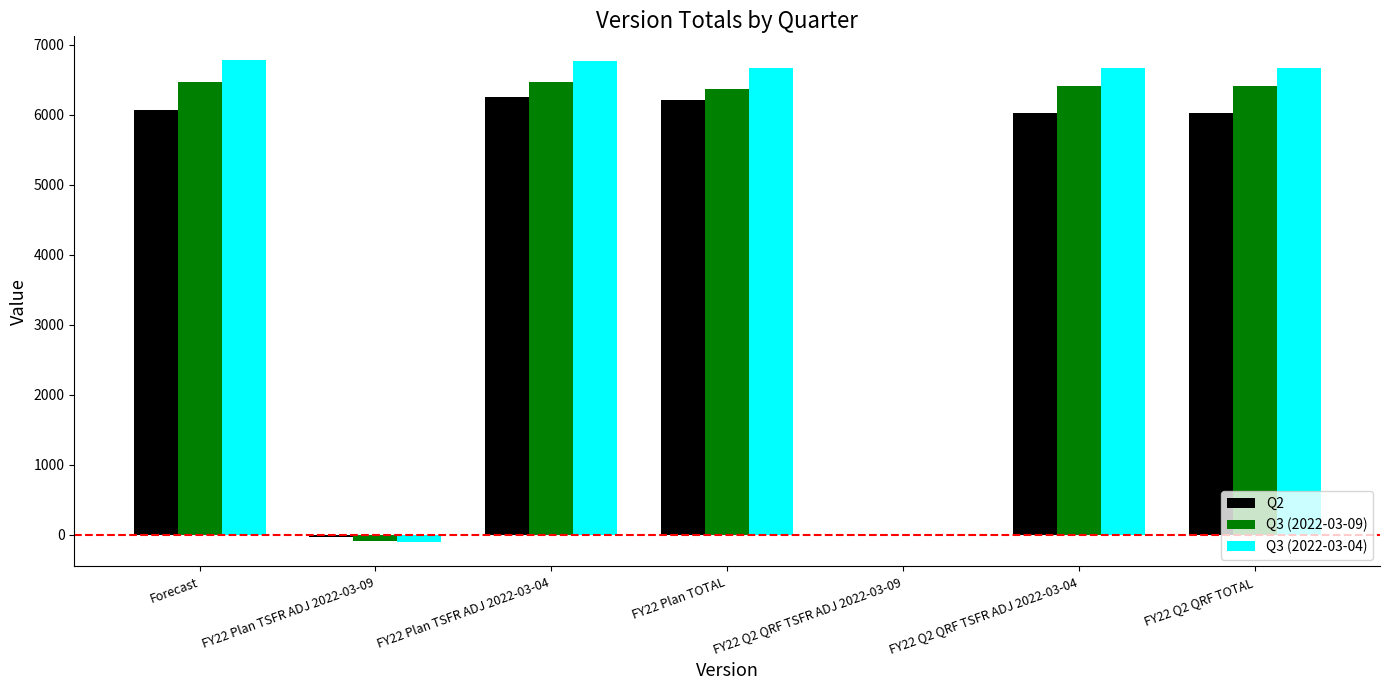

Is it true that Q3 (2022-03-09) equals 6472 at Forecast?

True